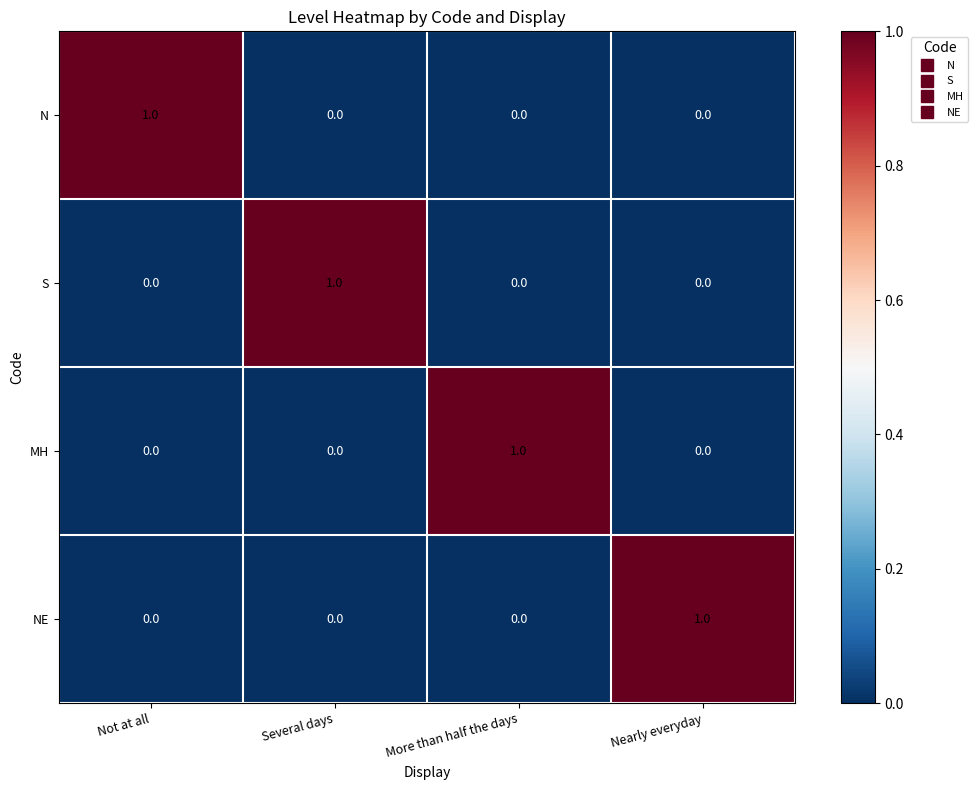

Reading right to left, list all the values displayed in this chart.

N: 0	0	0	1
S: 0	0	1	0
MH: 0	1	0	0
NE: 1	0	0	0